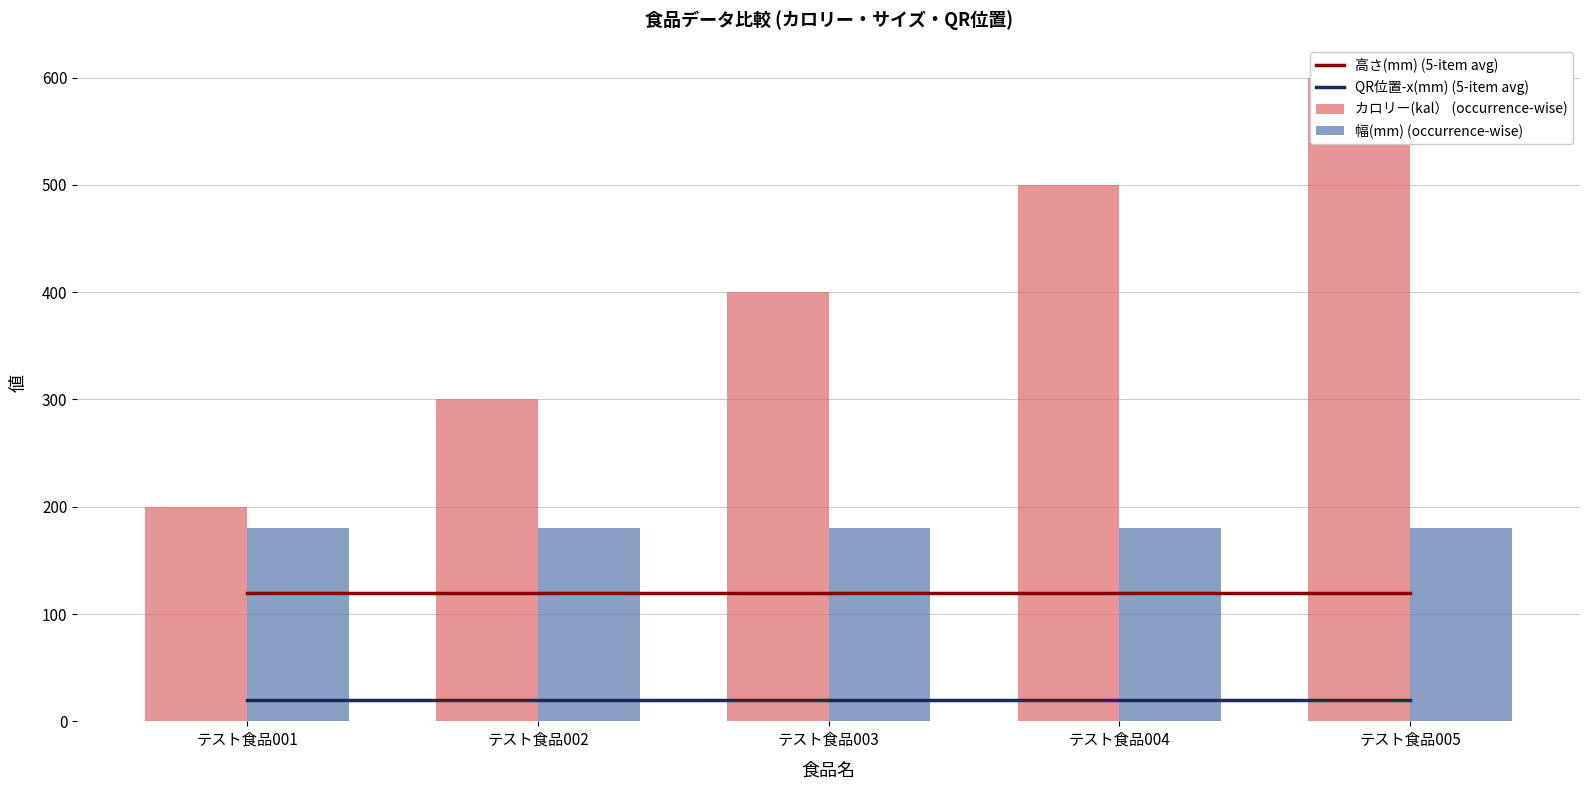

Does the chart contain any negative values?

No